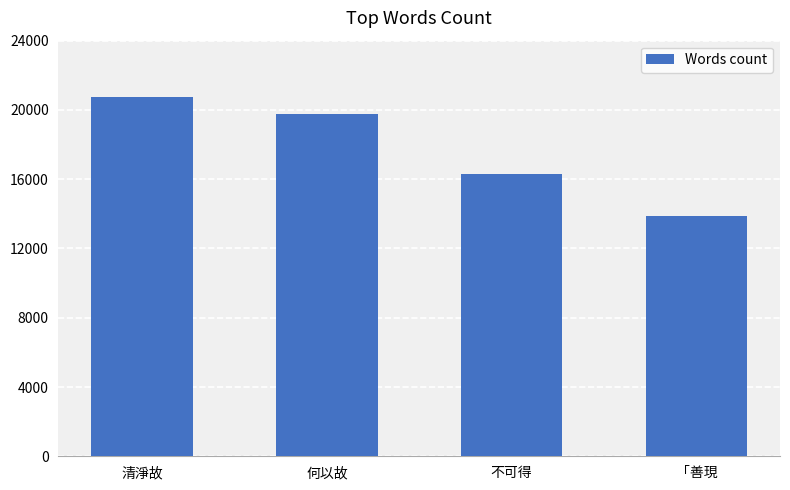

Read the value at 何以故.

19775